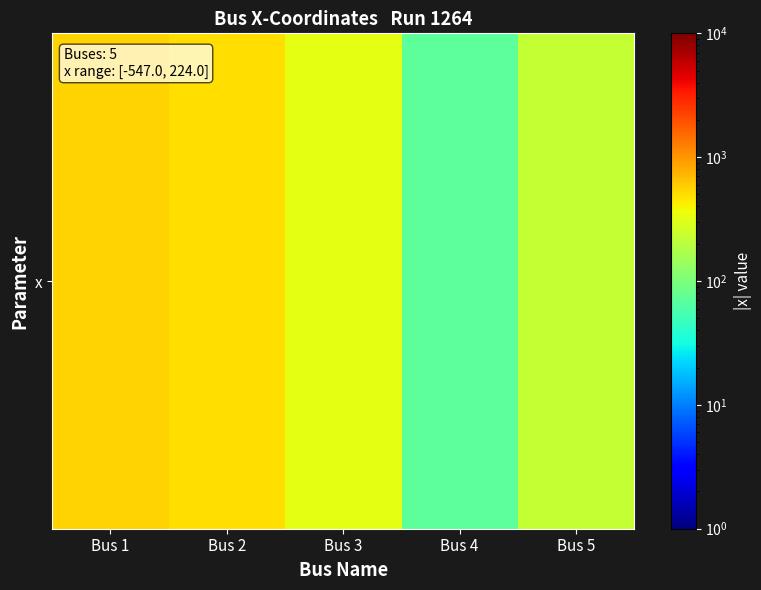

At which label is the value closest to 309?

Bus 3